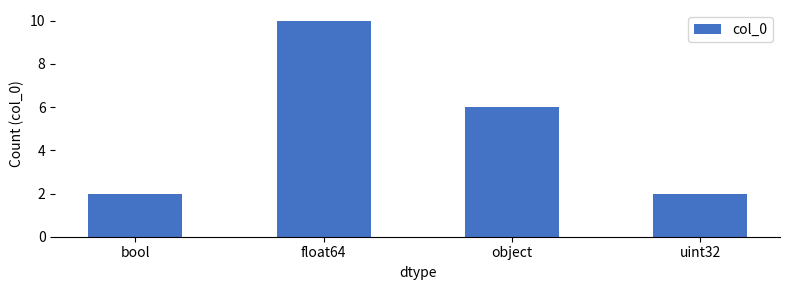

What is the sum of all values?

20